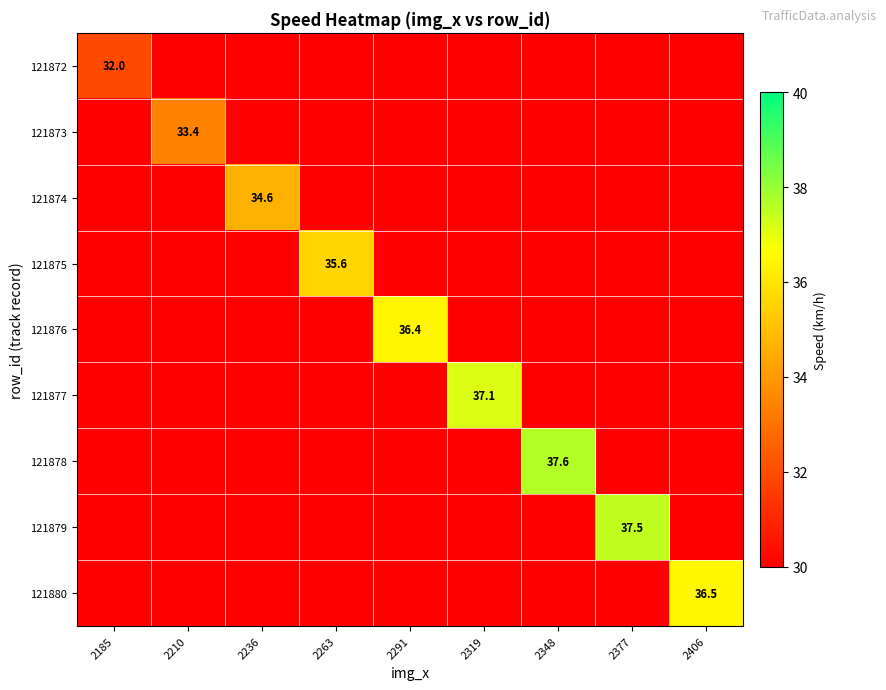

How many categories are shown in the chart?

9